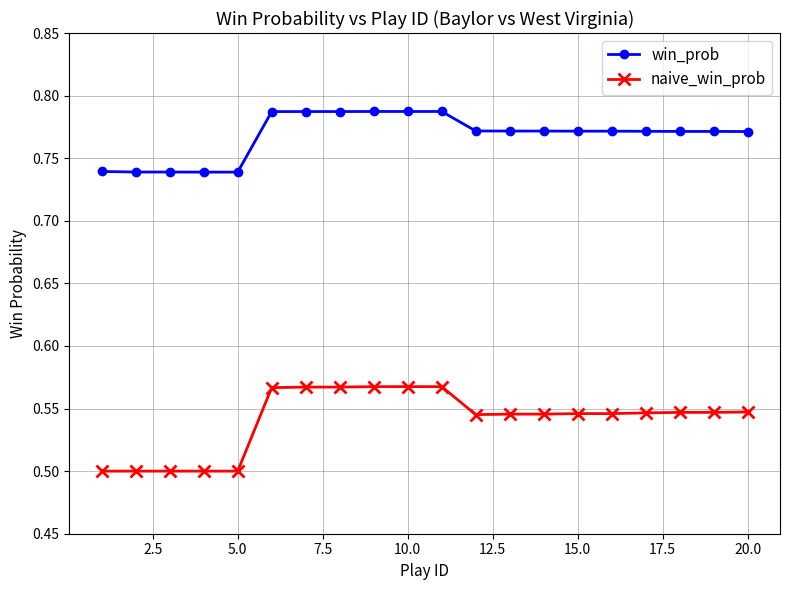

How many series are shown in this chart?

2